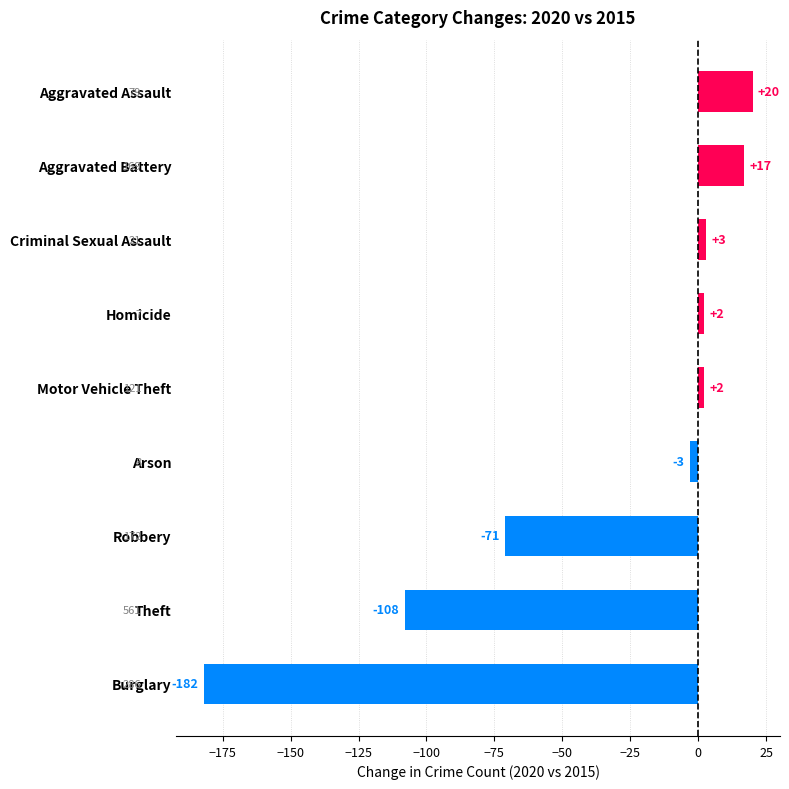

How many values are below 2?

4